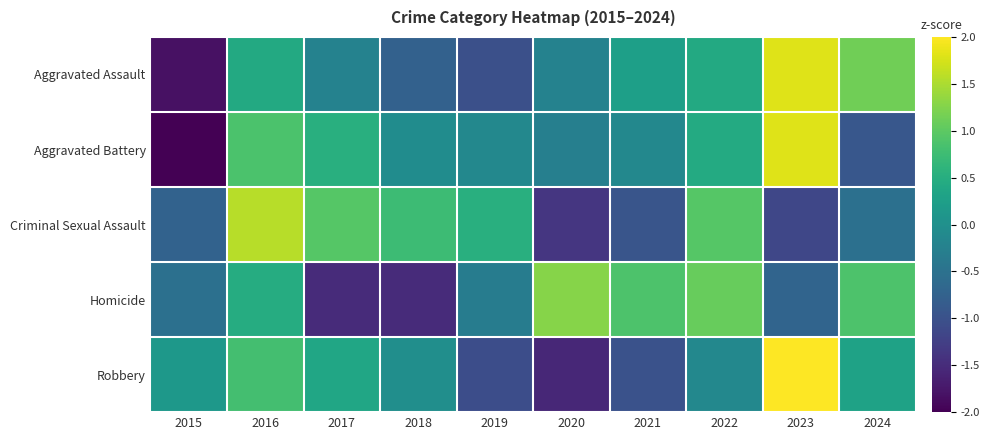

At which category does the chart reach its minimum across all series?

2015